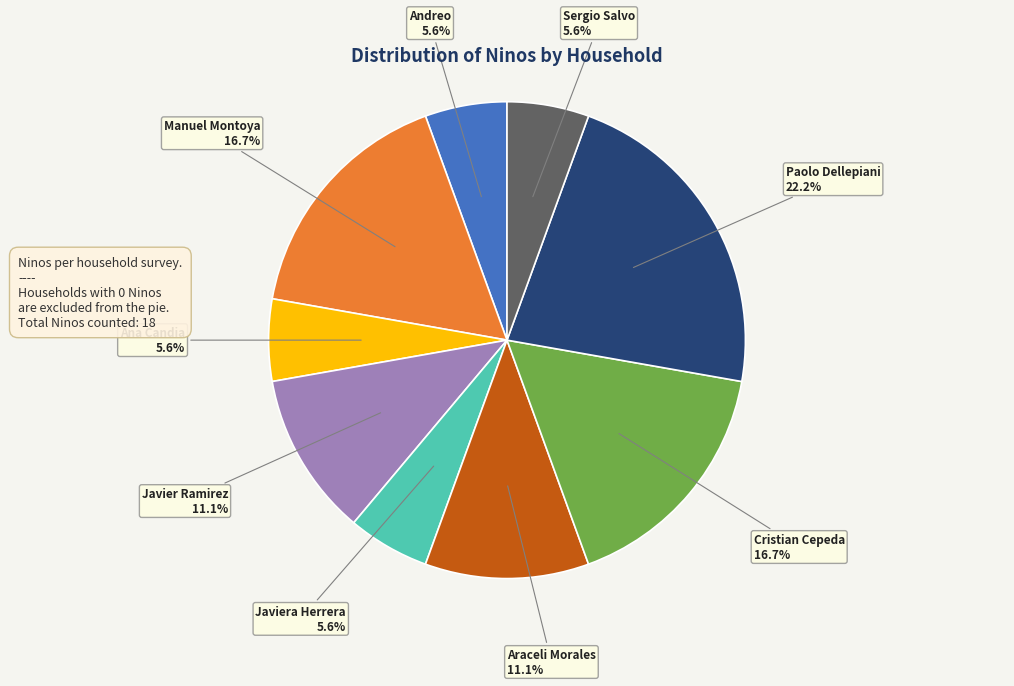

To the nearest percent, what portion does Cristian Cepeda represent?

17%